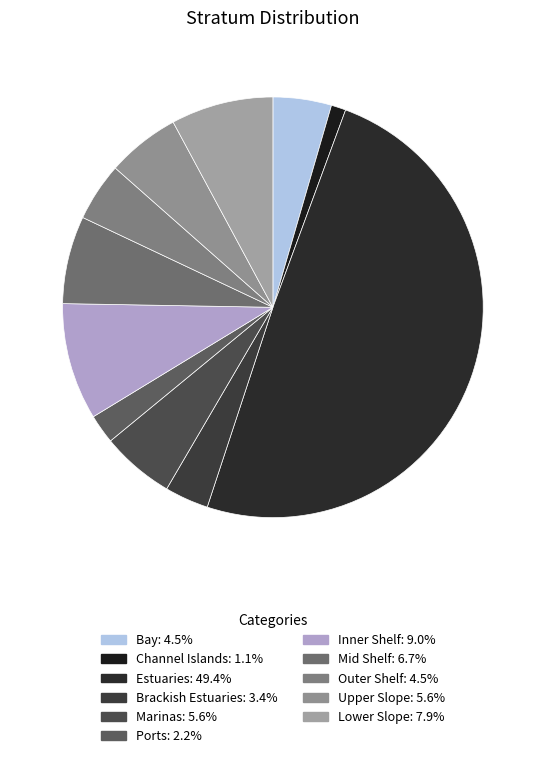

What is the largest slice in the pie chart?

Estuaries